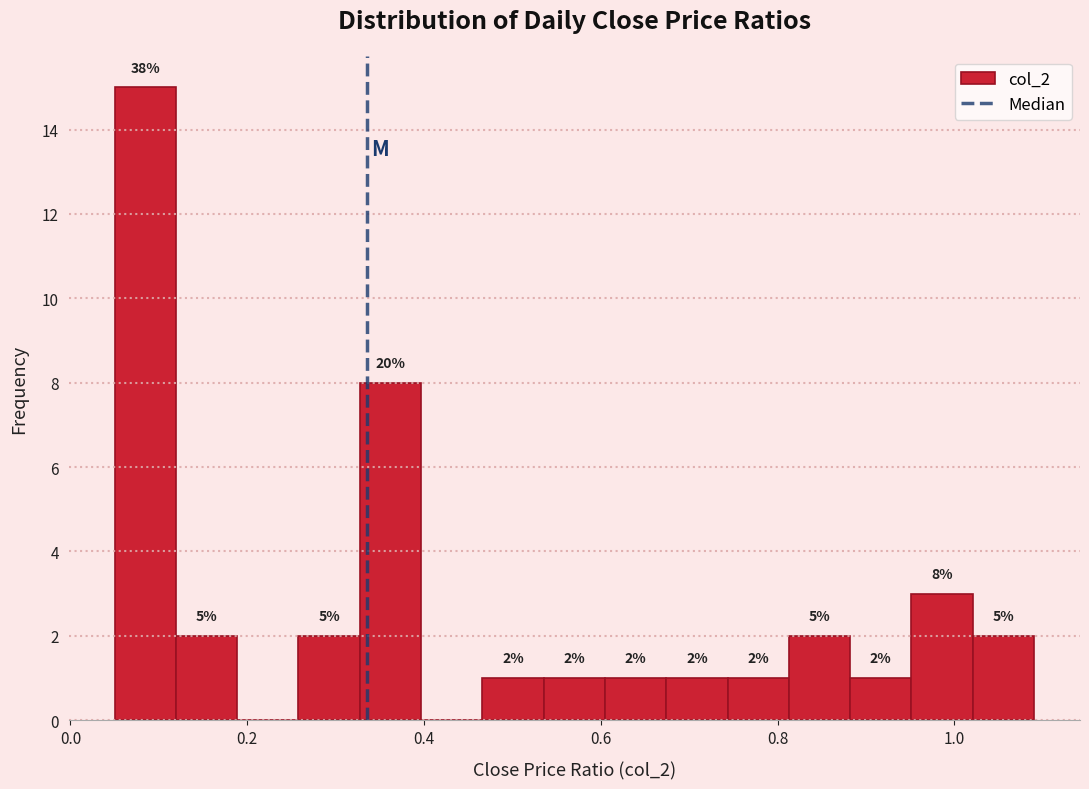

Read against the x-axis, roughly where is the centre of the tallest bar?

0.08